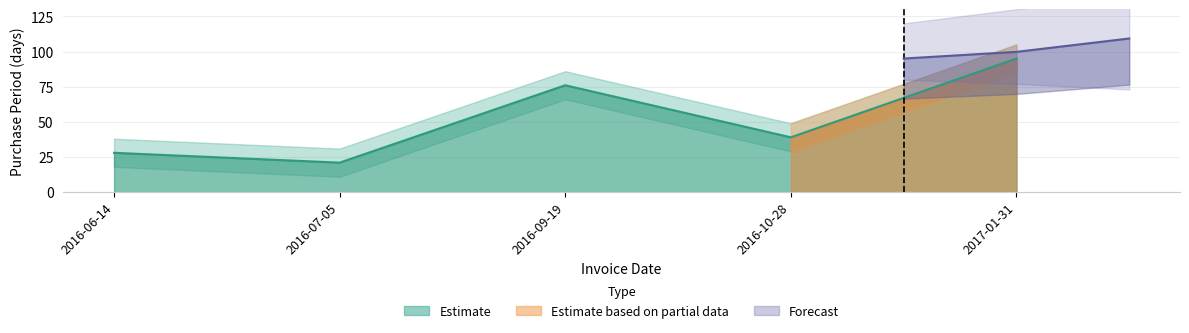

Rank the categories by value from highest to lowest.

2017-01-31, 2016-09-19, 2016-10-28, 2016-06-14, 2016-07-05